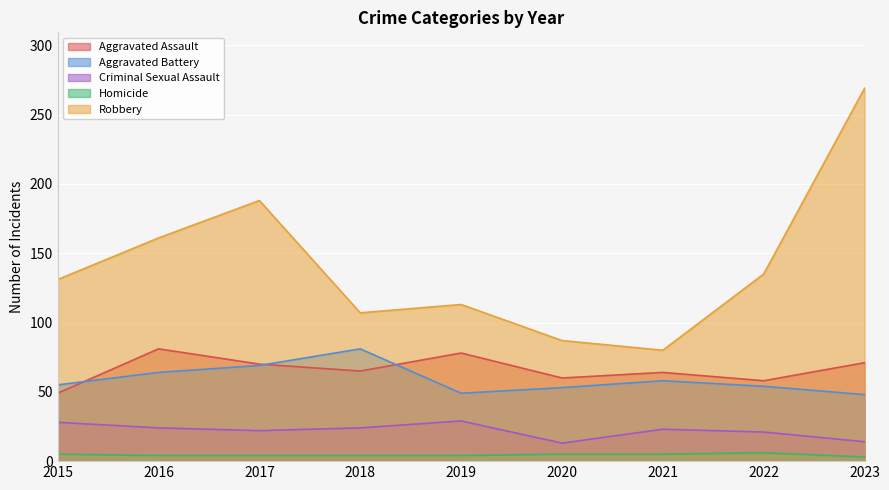

What is the maximum value for Homicide?

6